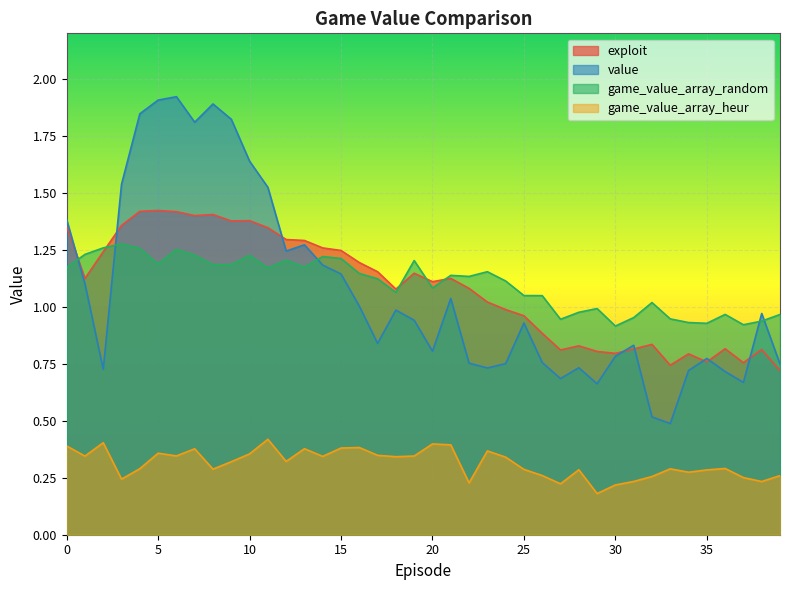

How many series are shown in this chart?

4